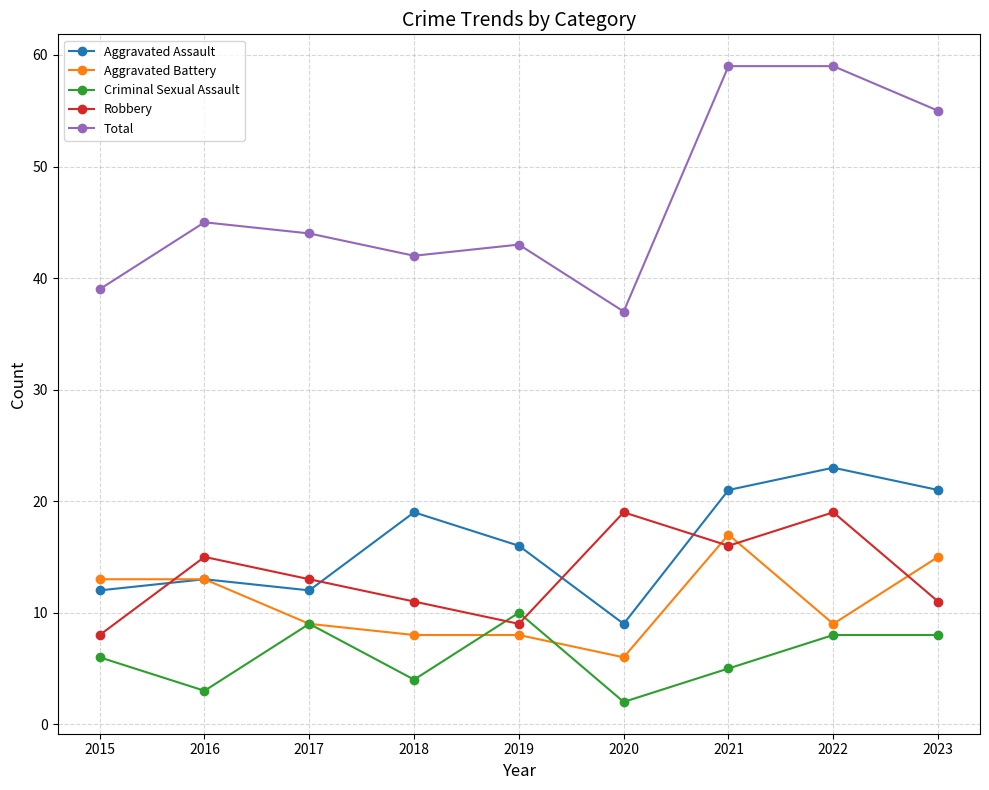

The value of Robbery at 2022 is 34. True or false?

False